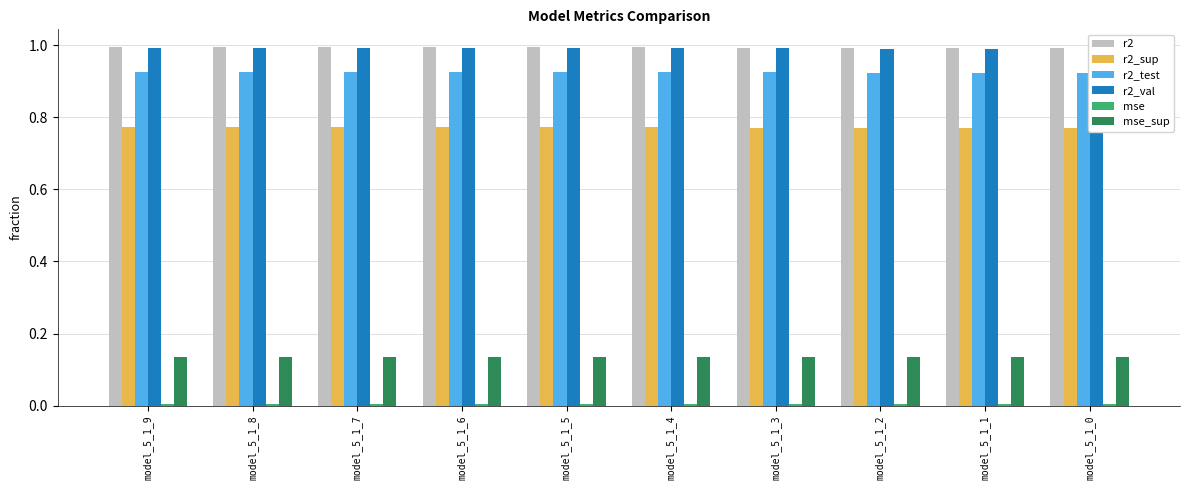

Reading left to right, list all the values displayed in this chart.

r2: 1.0	1.0	1.0	1.0	1.0	1.0	1.0	1.0	1.0	1.0
r2_sup: 0.8	0.8	0.8	0.8	0.8	0.8	0.8	0.8	0.8	0.8
r2_test: 0.9	0.9	0.9	0.9	0.9	0.9	0.9	0.9	0.9	0.9
r2_val: 1.0	1.0	1.0	1.0	1.0	1.0	1.0	1.0	1.0	1.0
mse: 0.0	0.0	0.0	0.0	0.0	0.0	0.0	0.0	0.0	0.0
mse_sup: 0.1	0.1	0.1	0.1	0.1	0.1	0.1	0.1	0.1	0.1